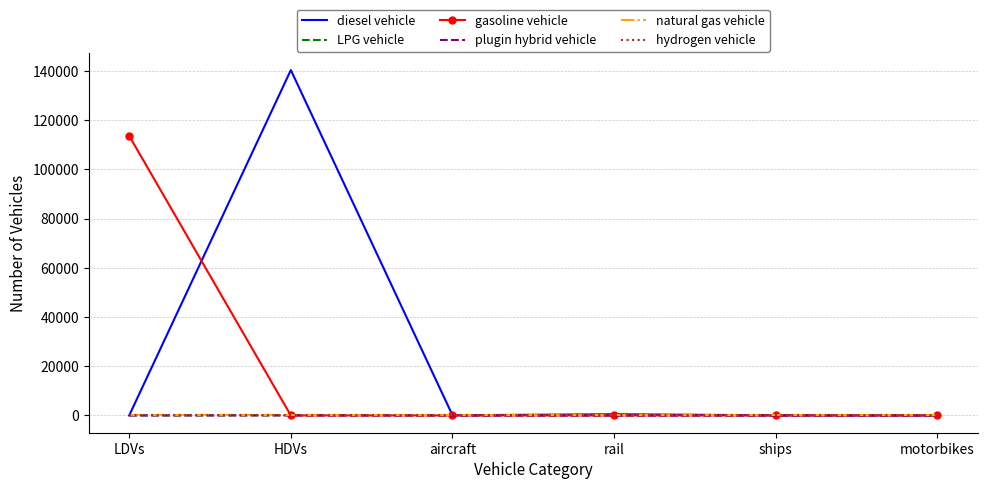

True or false: plugin hybrid vehicle and diesel vehicle intersect in this chart.

False